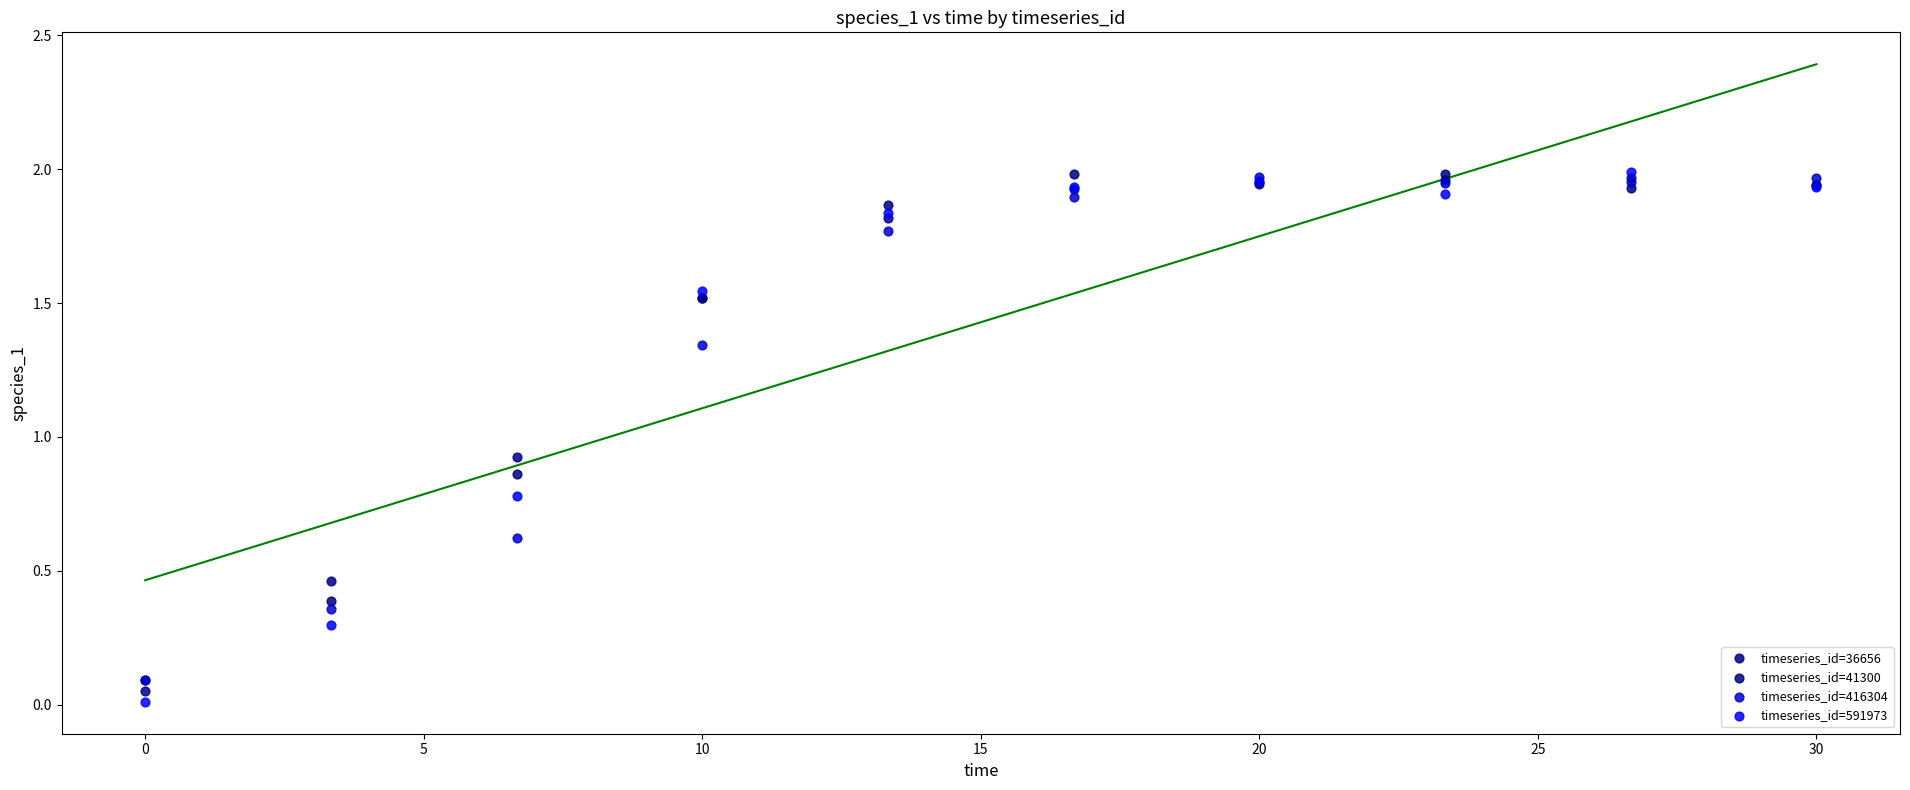

What are all the series names shown in the legend?

timeseries_id=36656, timeseries_id=41300, timeseries_id=416304, timeseries_id=591973